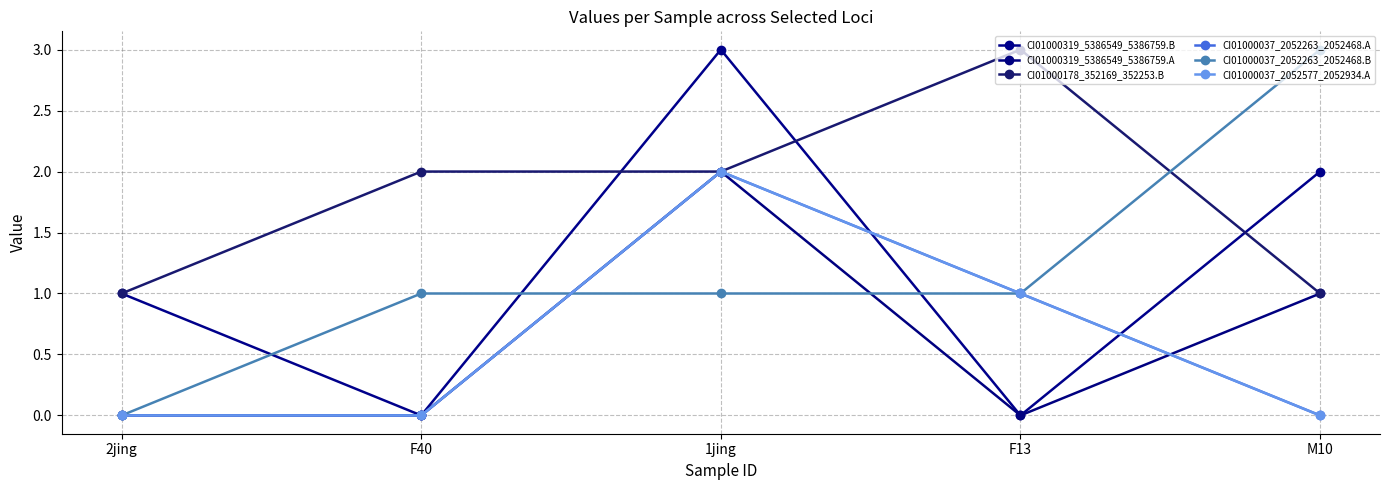

Reading right to left, extract all data points from this chart.

CI01000319_5386549_5386759.B: M10=2	F13=0	1jing=3	F40=0	2jing=1
CI01000319_5386549_5386759.A: M10=1	F13=0	1jing=2	F40=0	2jing=0
CI01000178_352169_352253.B: M10=1	F13=3	1jing=2	F40=2	2jing=1
CI01000037_2052263_2052468.A: M10=0	F13=1	1jing=2	F40=0	2jing=0
CI01000037_2052263_2052468.B: M10=3	F13=1	1jing=1	F40=1	2jing=0
CI01000037_2052577_2052934.A: M10=0	F13=1	1jing=2	F40=0	2jing=0